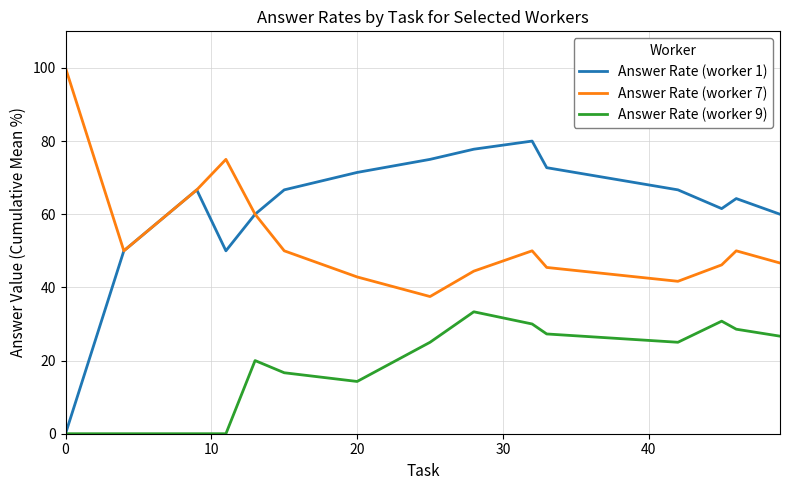

Which series has the widest spread of values?

Answer Rate (worker 1)